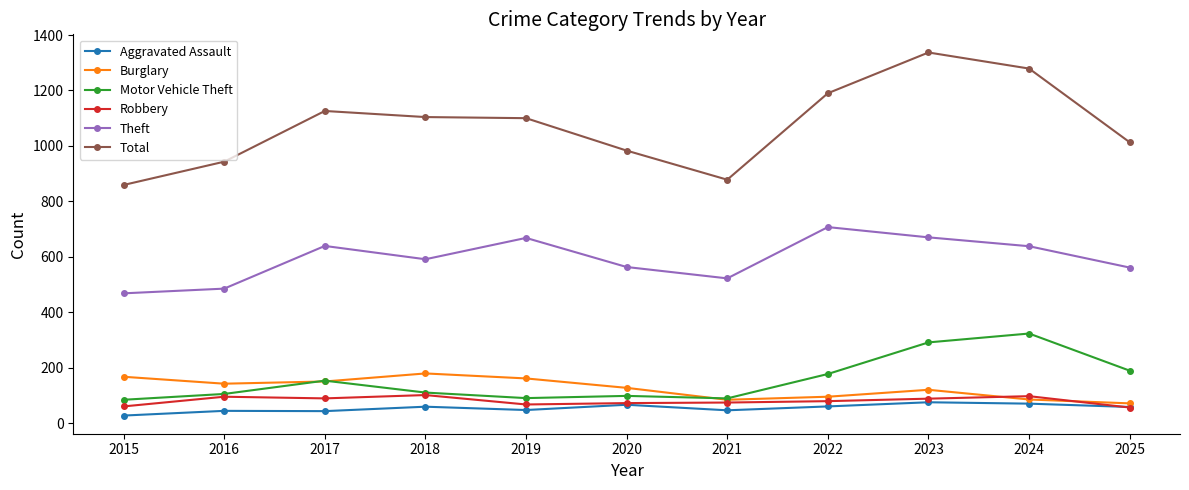

At which category is the sum across all series the highest?

2023